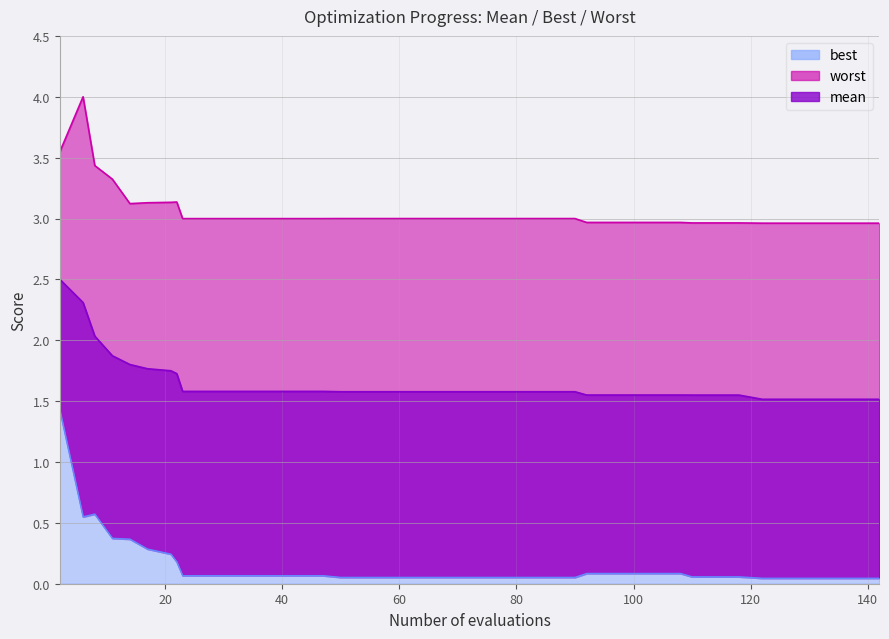

Which series changed the most between 90 and 122?

mean